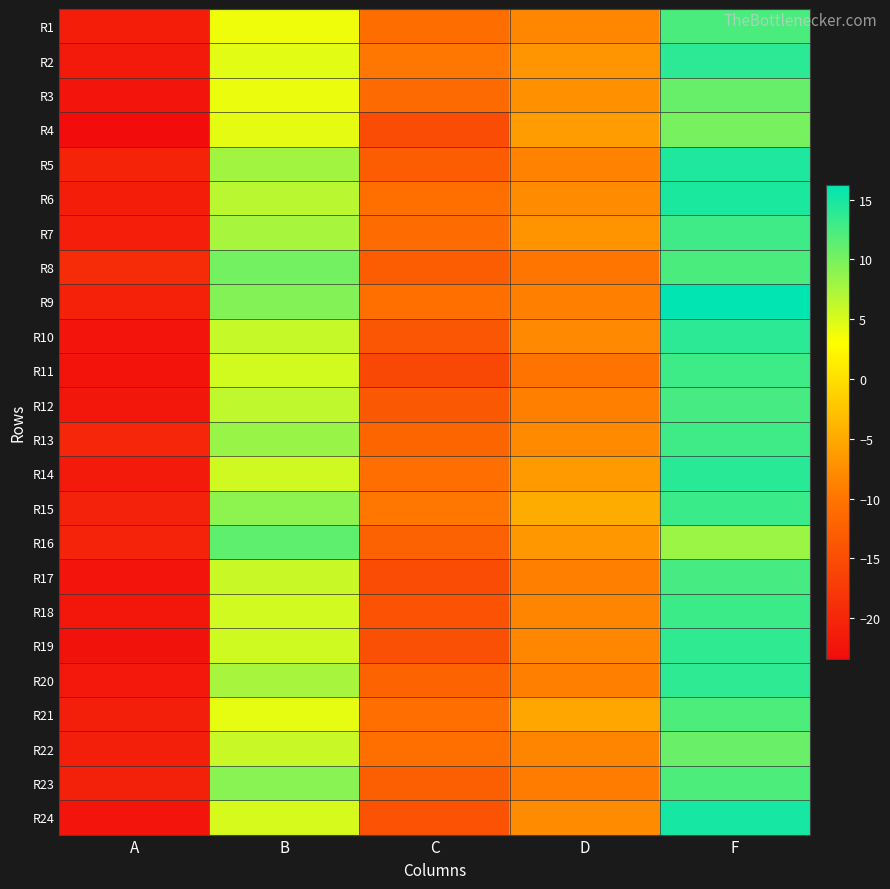

What is the greatest value displayed?

16.2